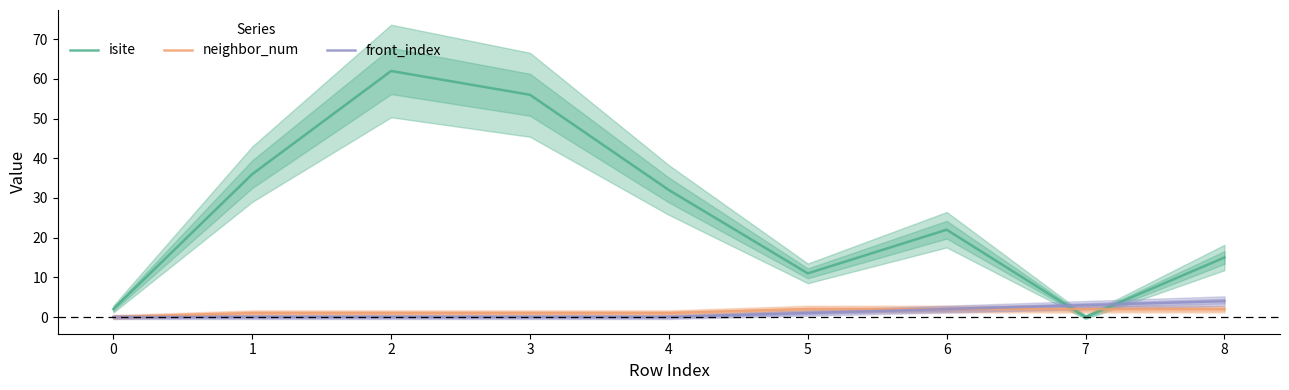

What is the difference between the highest and lowest values at 3?

56